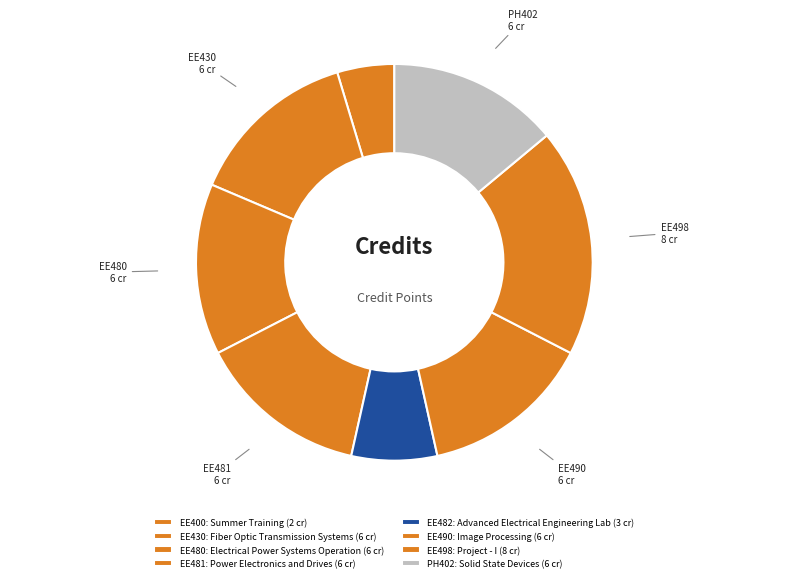

How many segments does this pie chart have?

8